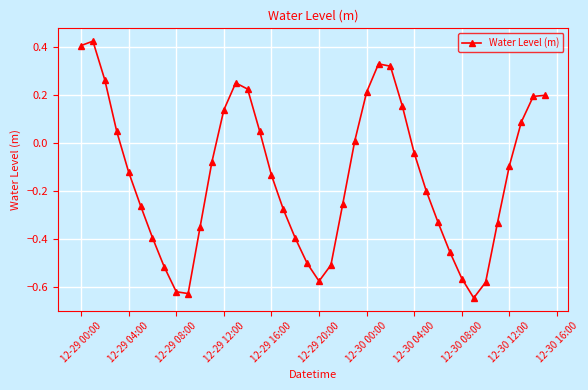

Count the number of categories in the chart.

40